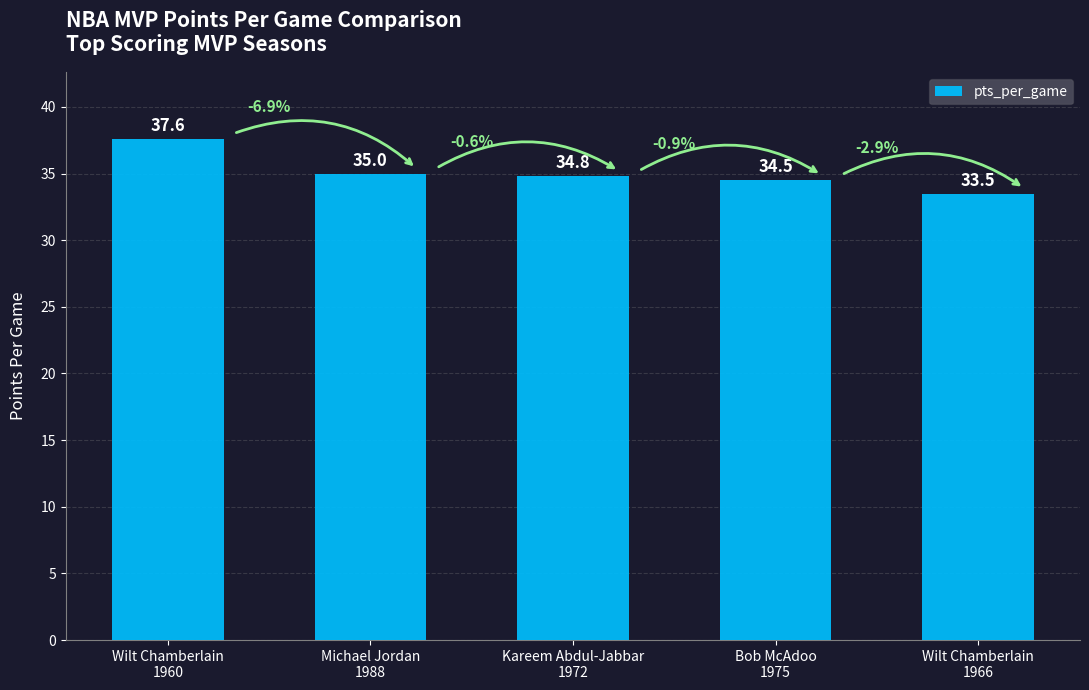

What is the difference between the maximum and minimum values?

4.1